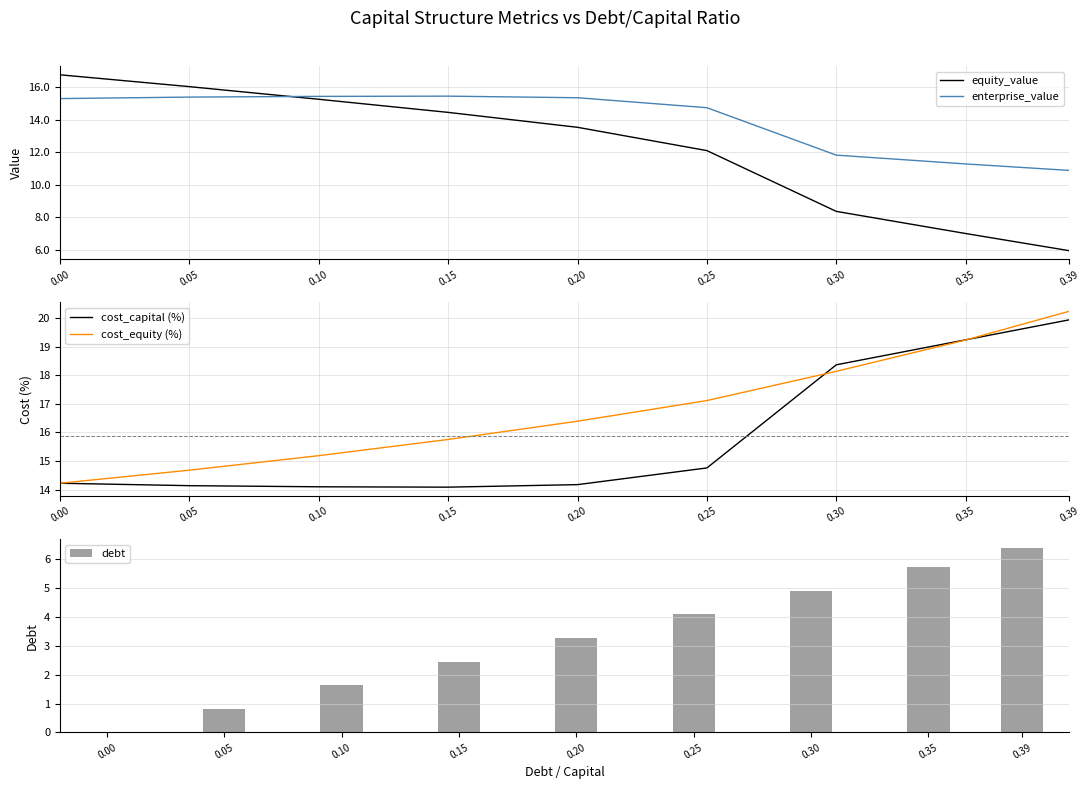

Is it true that cost_capital (%) equals 18.4 at 0.30?

True